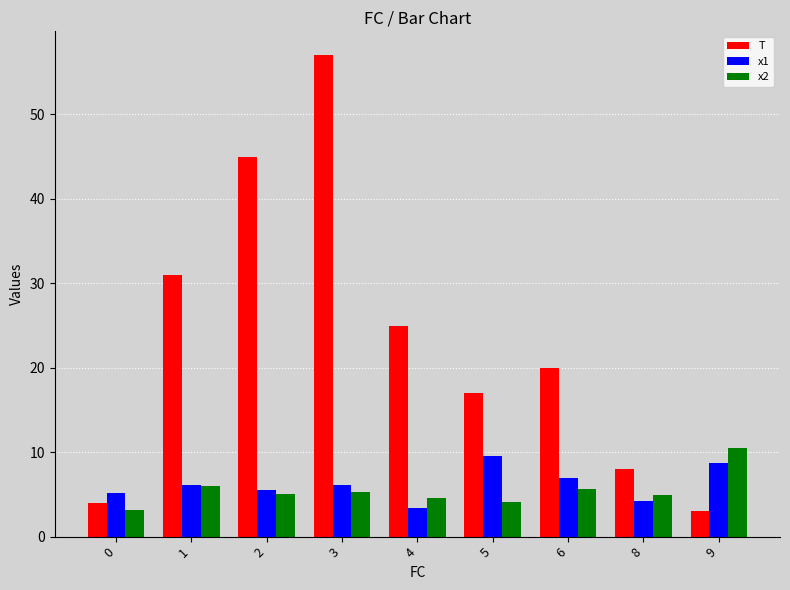

Which series has the largest range (max minus min)?

T